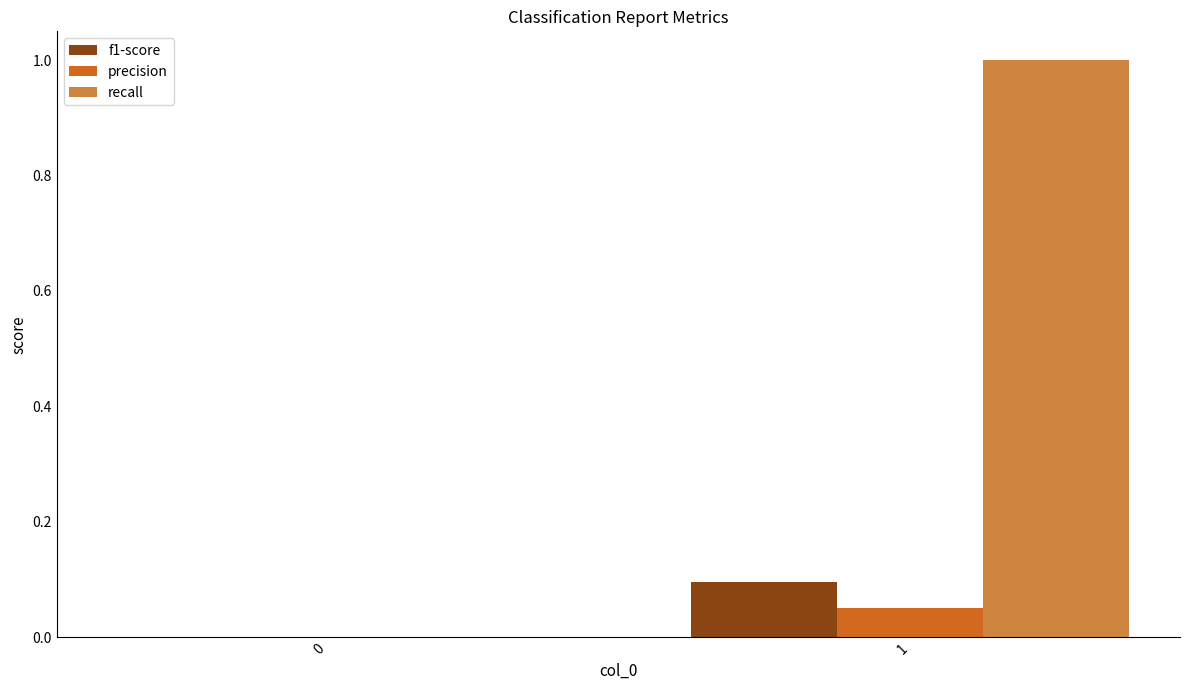

Does the chart contain stacked bars?

No